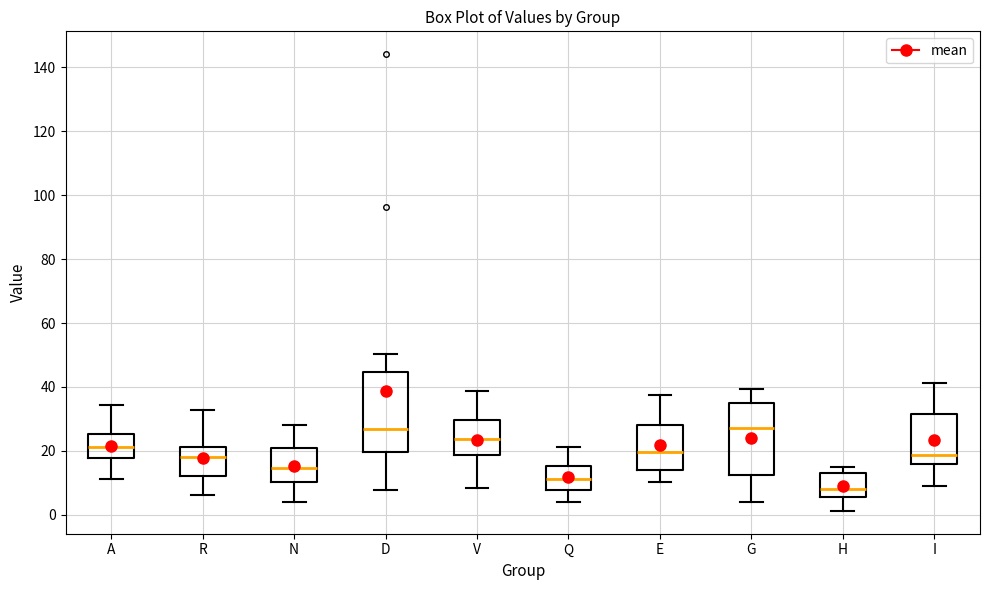

Reading left to right, transcribe this box plot: for each box, give where its median line is, the range the box spans, and where its two whiskers end, as read against the y-axis. The values are not printed on the chart, so give them approximately, as read against the axis.

A: median 22, box 18 to 26, whiskers 12 to 34
R: median 18, box 12 to 22, whiskers 6 to 32
N: median 14, box 10 to 22, whiskers 4 to 28
D: median 26, box 20 to 44, whiskers 8 to 50
V: median 24, box 18 to 30, whiskers 8 to 38
Q: median 12, box 8 to 16, whiskers 4 to 22
E: median 20, box 14 to 28, whiskers 10 to 38
G: median 28, box 12 to 34, whiskers 4 to 40
H: median 8, box 6 to 12, whiskers 2 to 16
I: median 18, box 16 to 32, whiskers 8 to 42